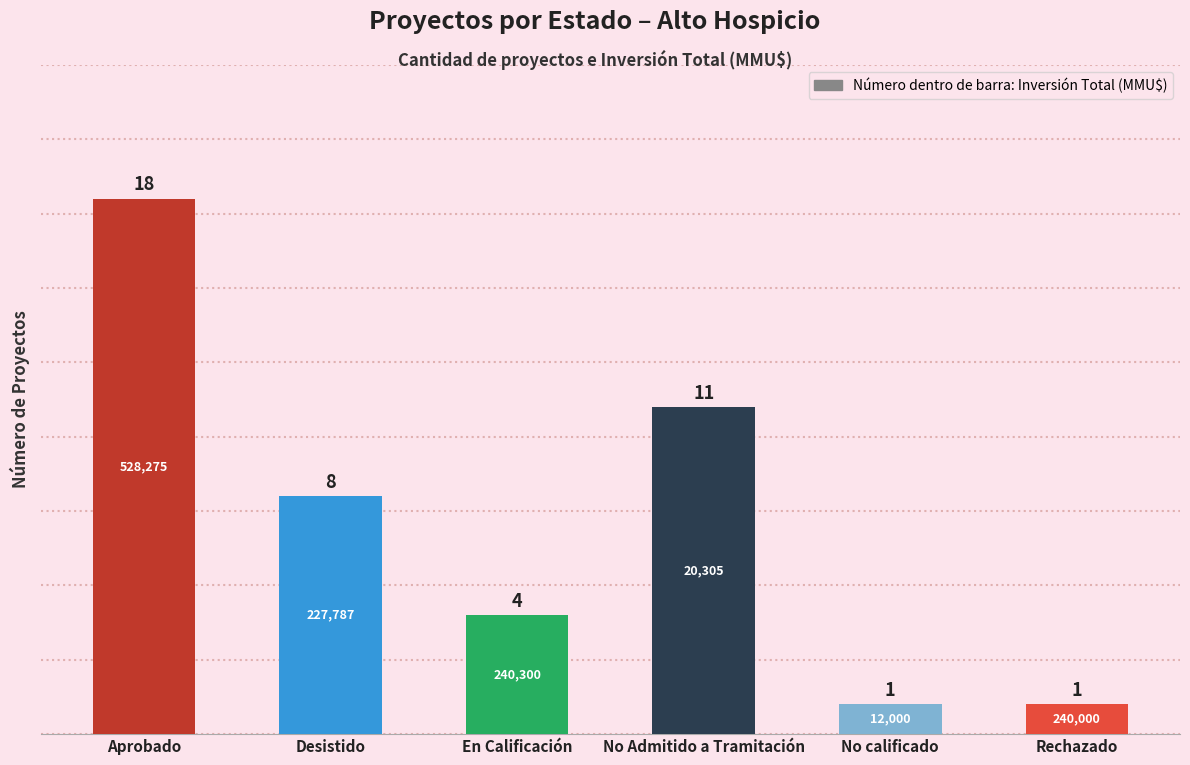

The value at Desistido is 2. True or false?

False